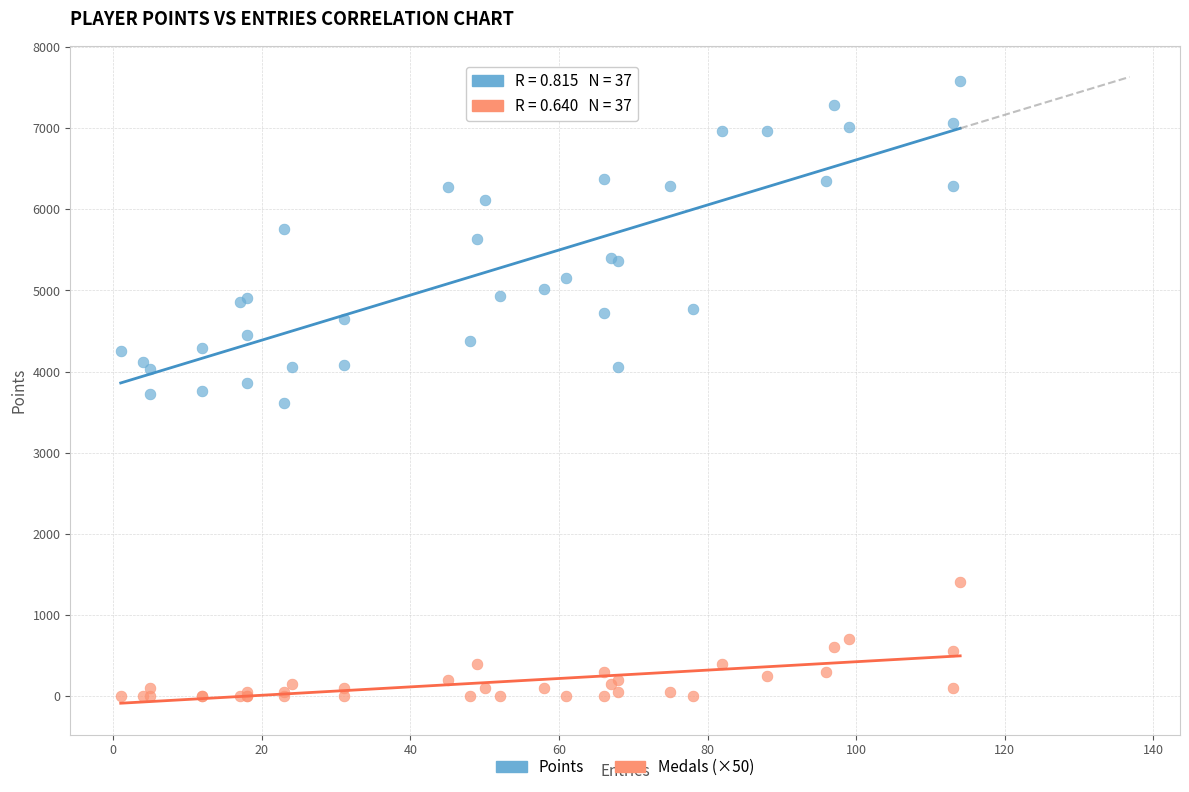

Which series has the largest Y range (max minus min)?

Points